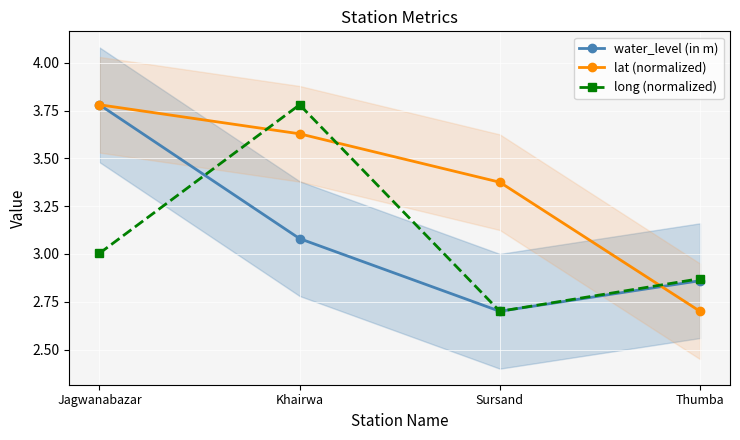

What is the smallest value displayed?

2.7